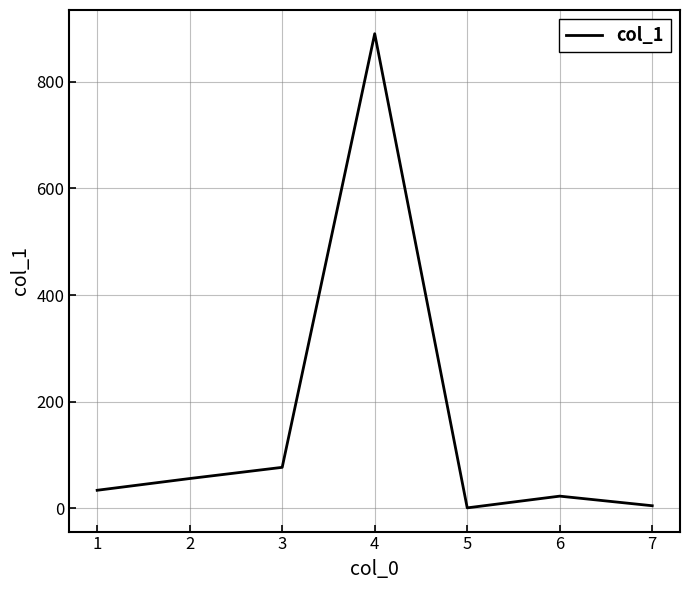

What is the maximum value shown in the chart?

890